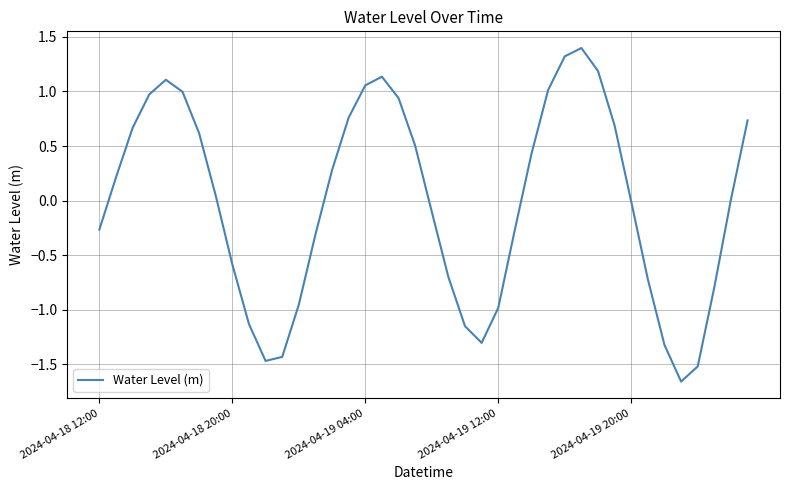

What is the greatest value displayed?

1.4